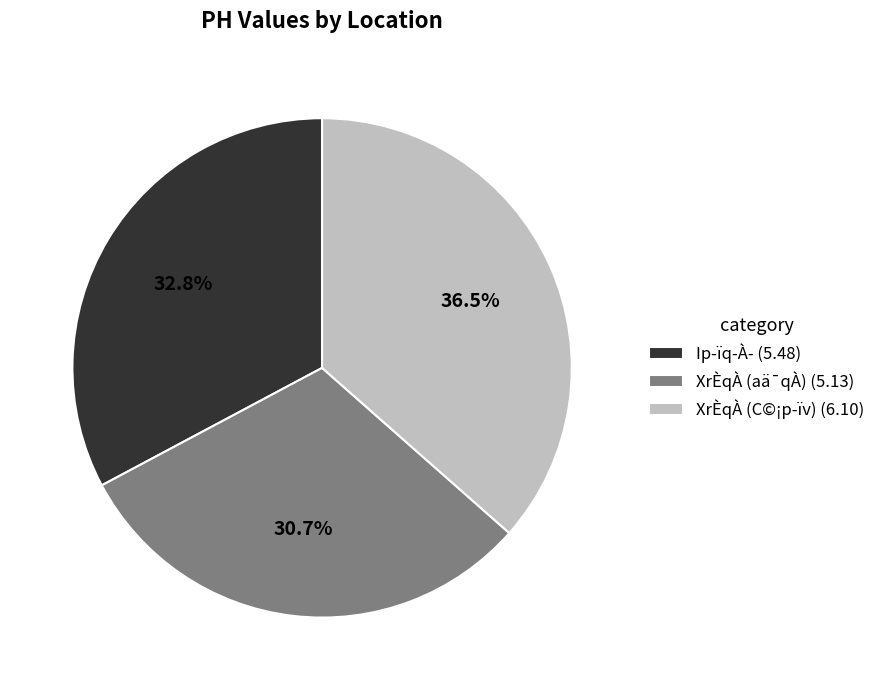

Is it true that Ip-ïq-À- is 45% of the pie?

False